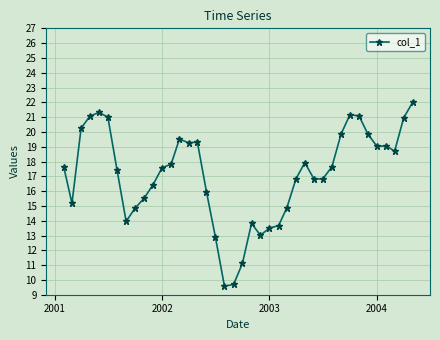

What is the difference between the maximum and minimum values?

12.4